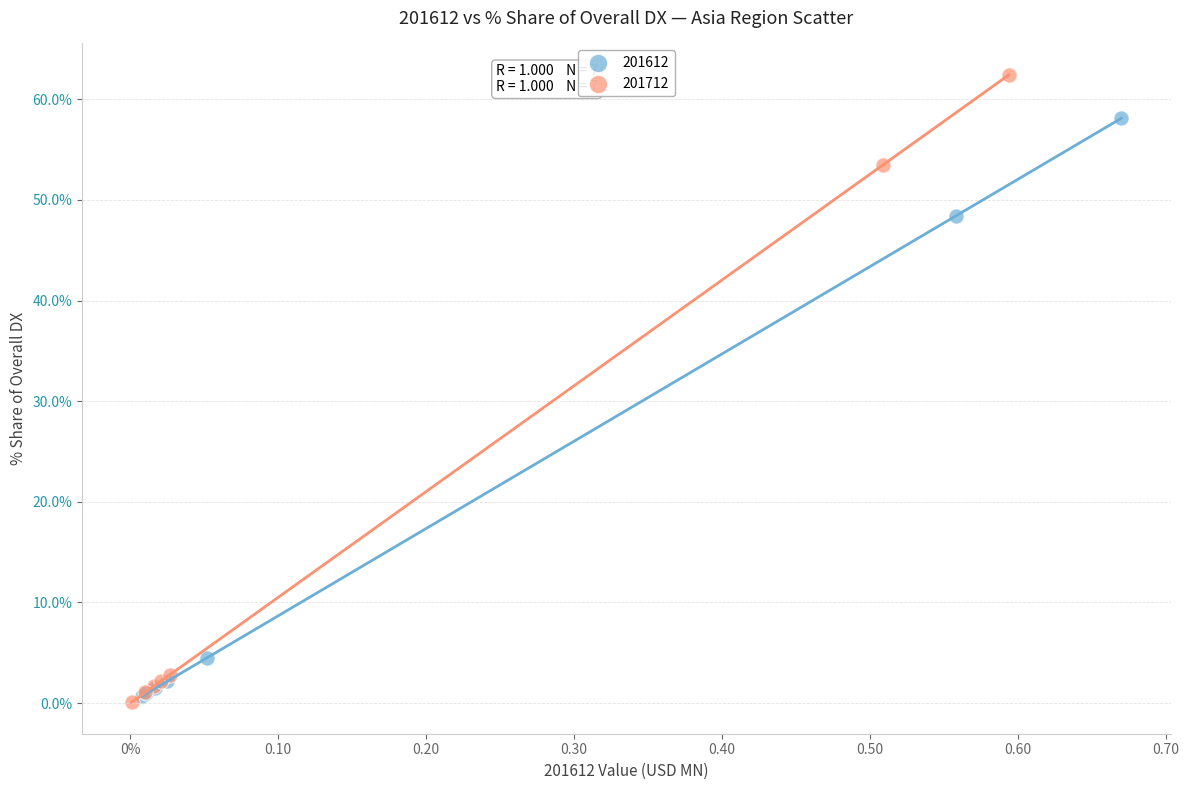

Which series reaches the maximum Y coordinate?

201712